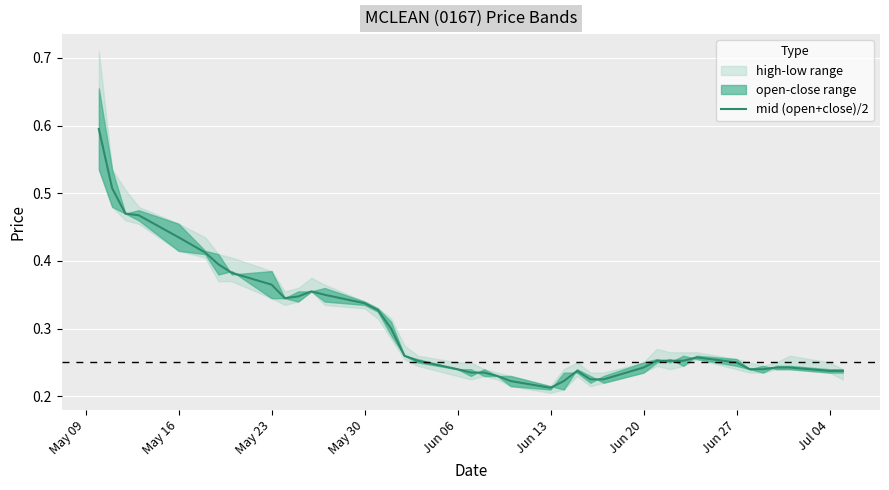

Reading right to left, list all the values displayed in this chart.

0.2	0.2	0.2	0.2	0.2	0.2	0.2	0.3	0.3	0.3	0.3	0.2	0.2	0.2	0.2	0.2	0.2	0.2	0.2	0.2	0.2	0.2	0.3	0.3	0.3	0.3	0.3	0.3	0.4	0.3	0.3	0.4	0.4	0.4	0.4	0.4	0.5	0.5	0.5	0.6